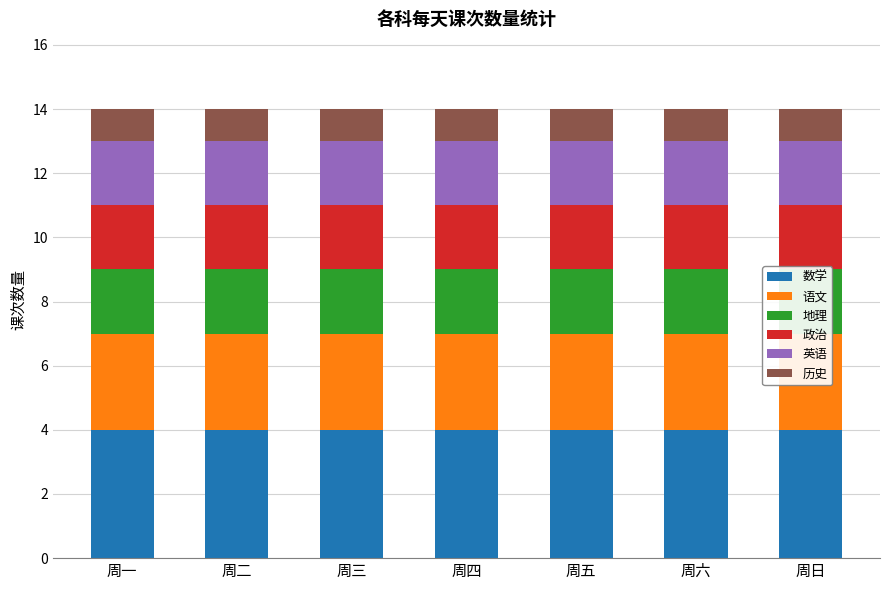

Count the number of data series in this chart.

6